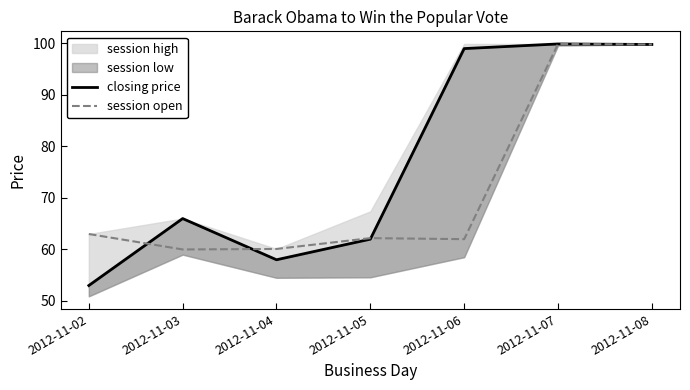

The value of session open at 2012-11-03 is 99.3. True or false?

False